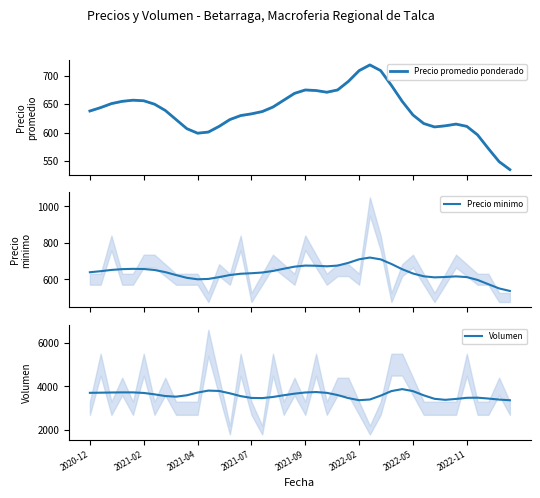

True or false: Volumen and Precio promedio ponderado cross at least once.

False